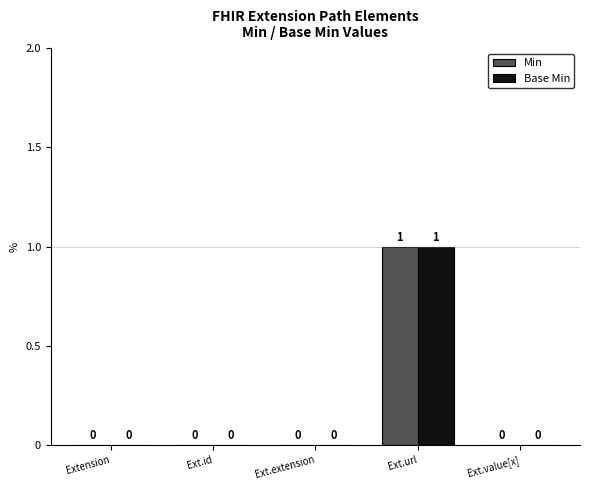

True or false: Min has a value of 1 at Ext.value[x].

False